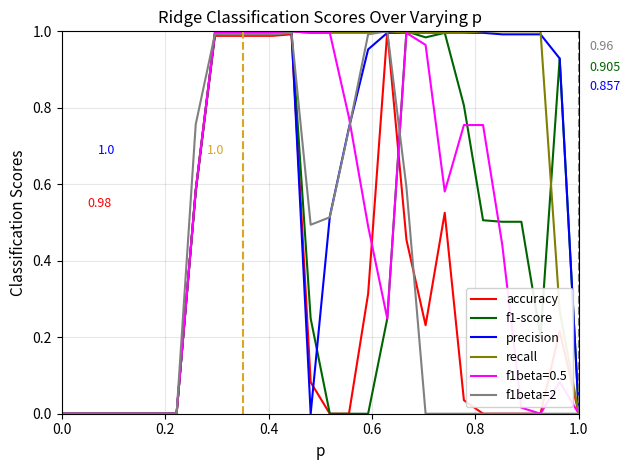

Which series has the largest total across all categories?

recall